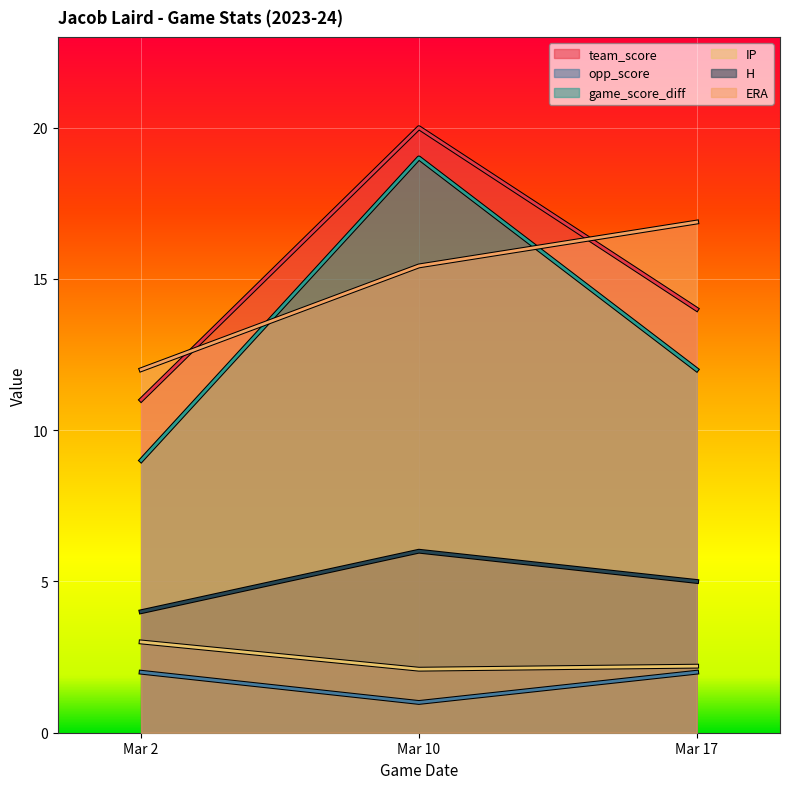

What is the value of the ERA point at the 2nd from the left?

15.4